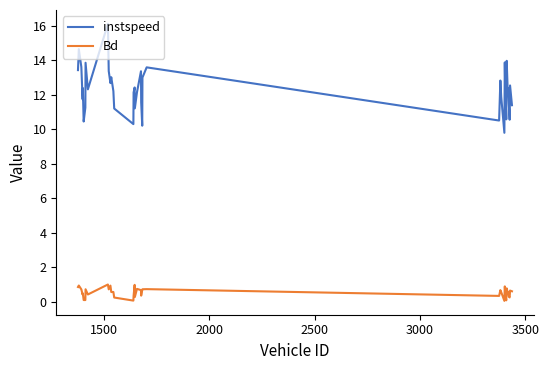

Which series has the largest range (max minus min)?

instspeed